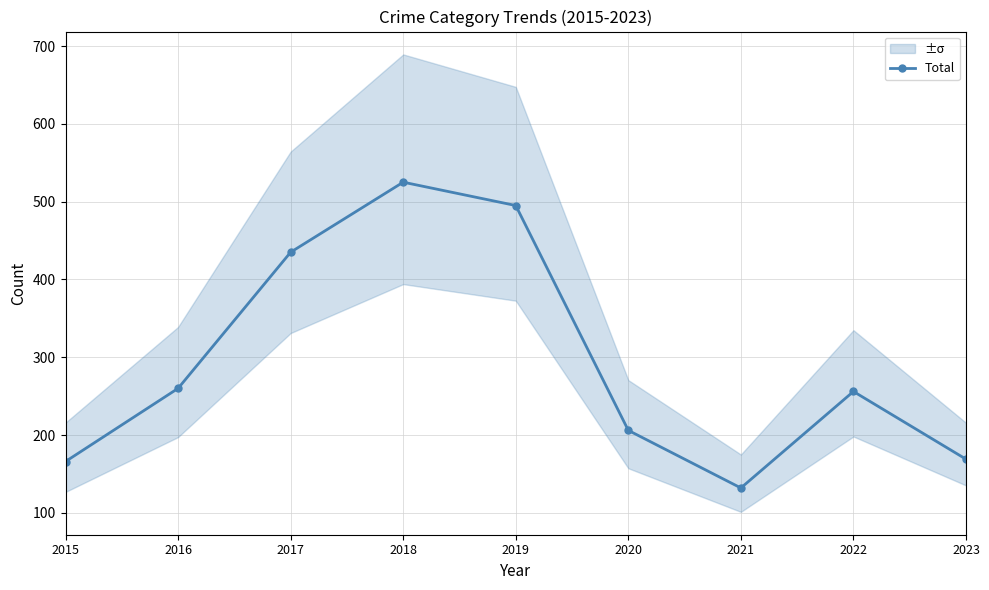

At which label is the value closest to 328?

2016